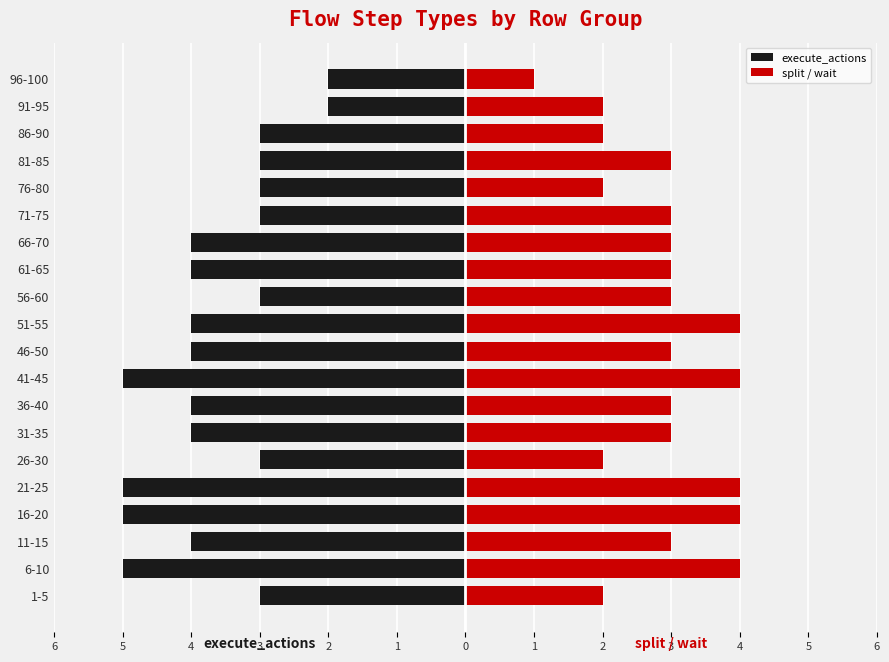

Which series has the largest range (max minus min)?

execute_actions